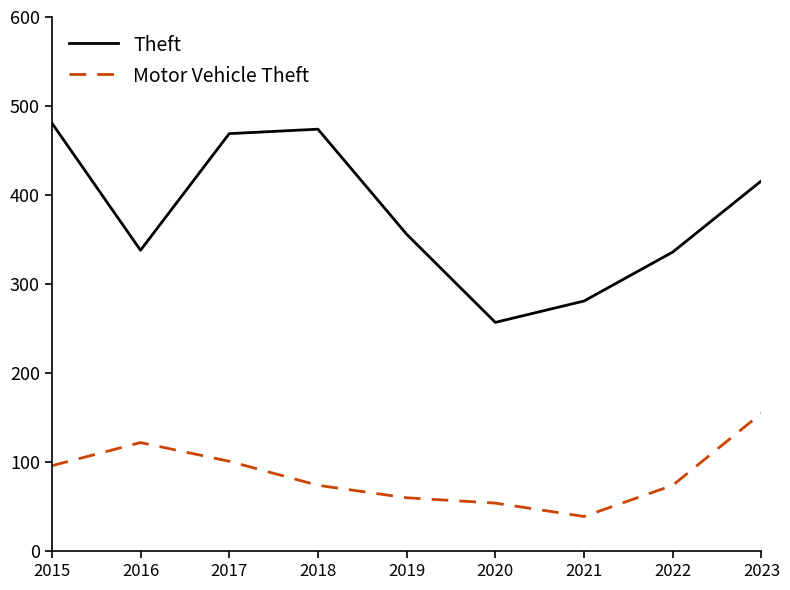

The value of Theft at 2018 is 298. True or false?

False